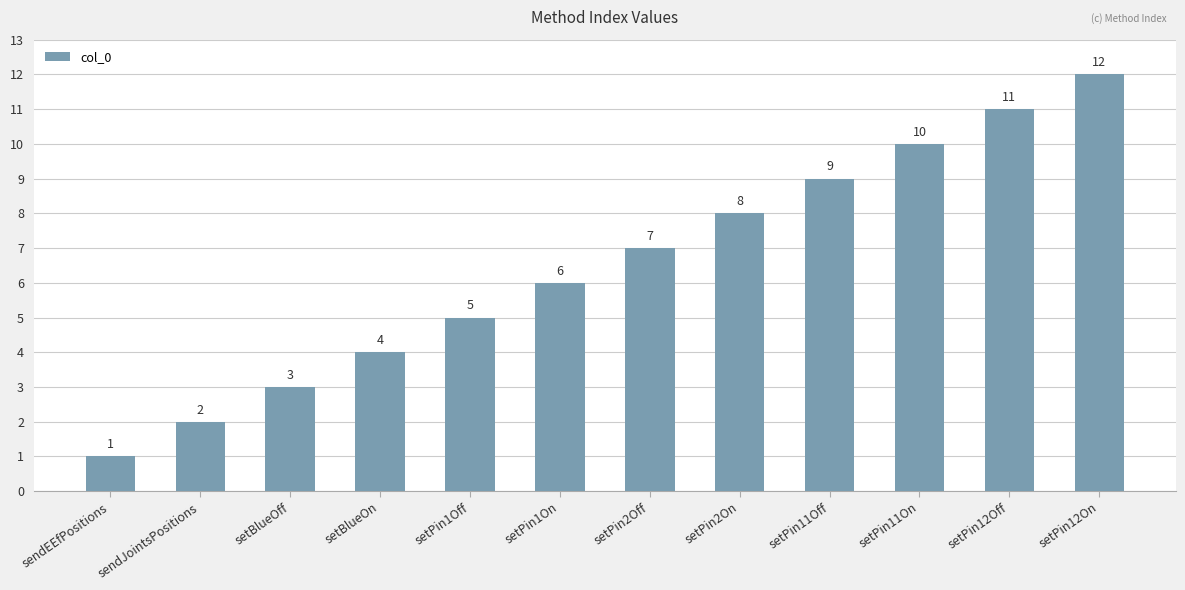

How many bars are there in total?

12